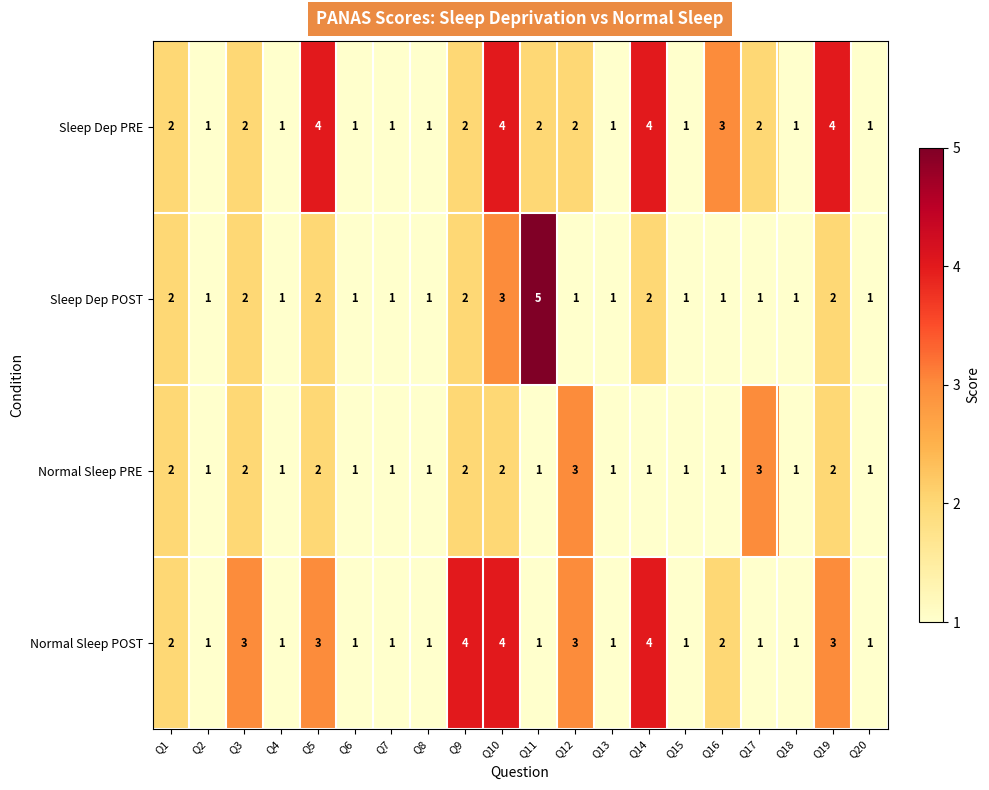

What is the sum of all Sleep Dep POST values?

32